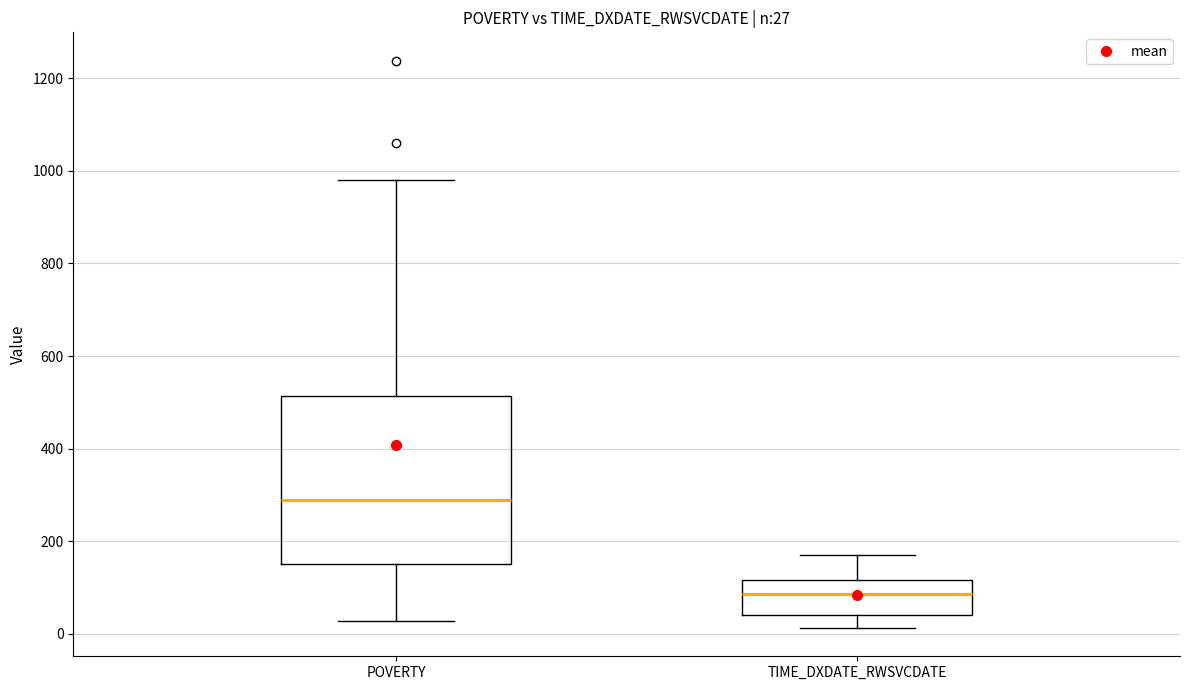

Which box's median line is the lowest?

TIME_DXDATE_RWSVCDATE